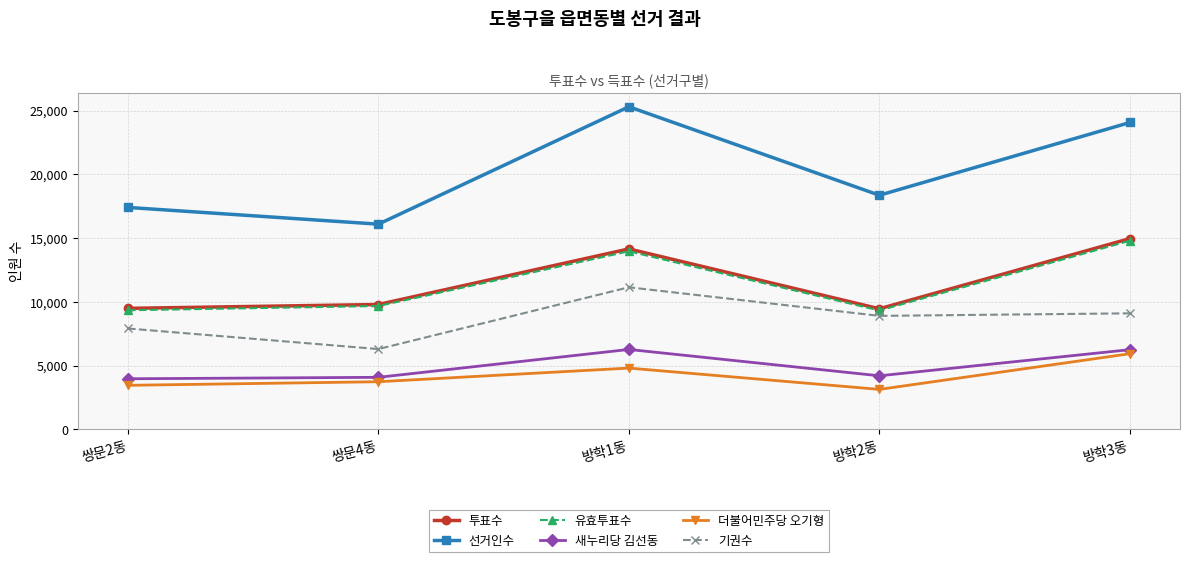

What position from the right is 쌍문4동?

4